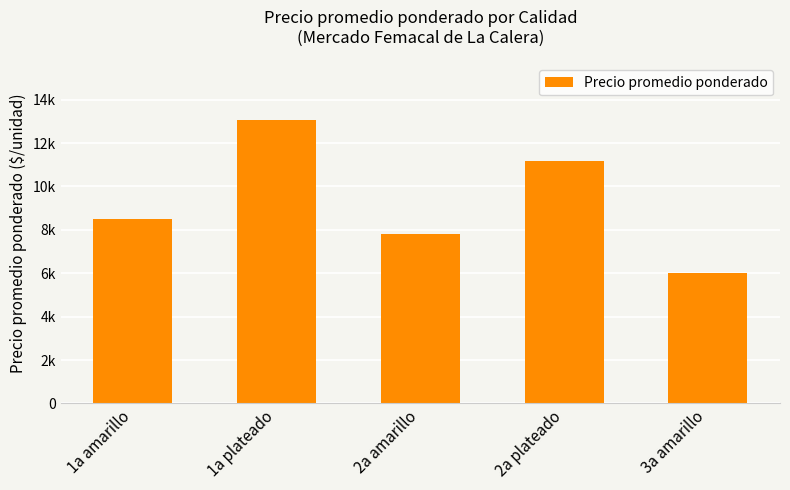

Which has a higher value, 3a amarillo or 2a plateado?

2a plateado